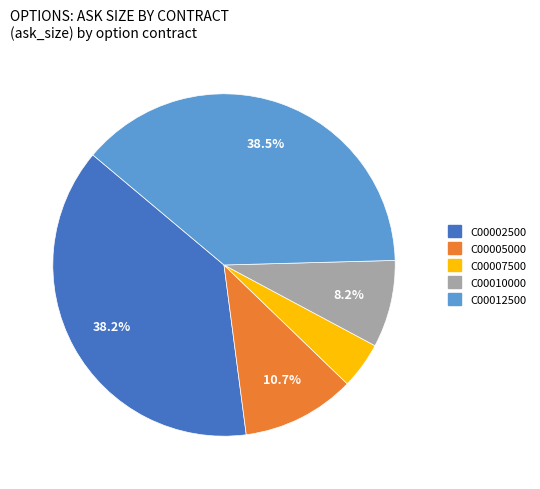

Is there a majority slice in this chart?

No